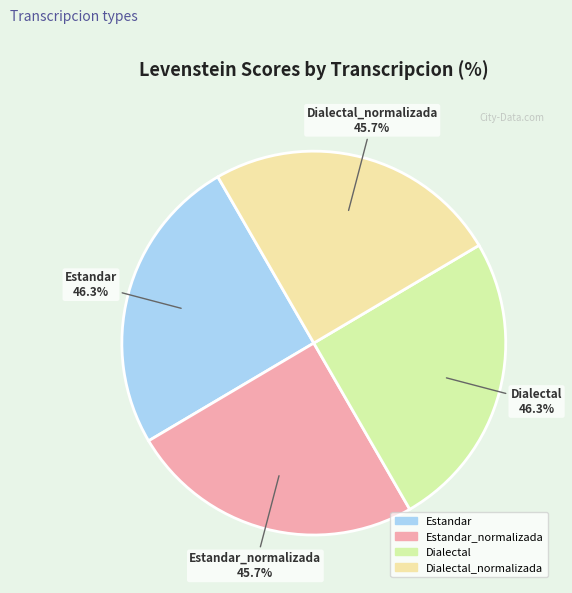

What is the ratio of the value at Estandar to the value at Dialectal?

1.0